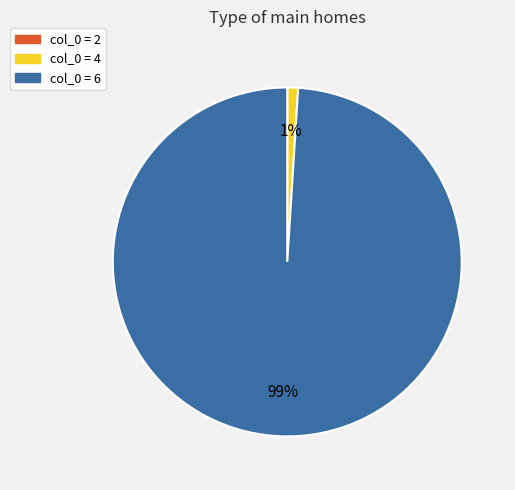

Is there a majority slice in this chart?

Yes